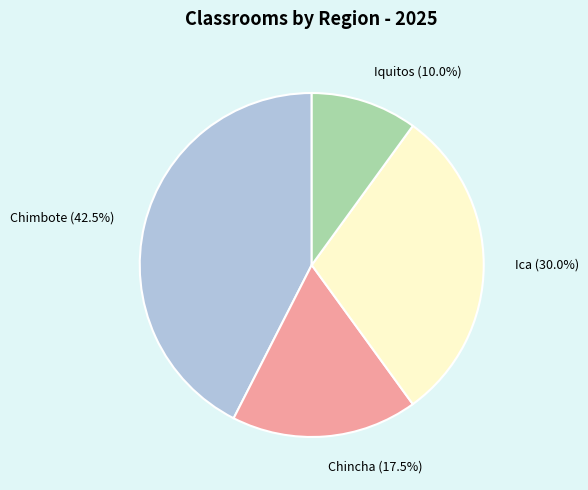

Which slice is the smallest?

Iquitos (10.0%)